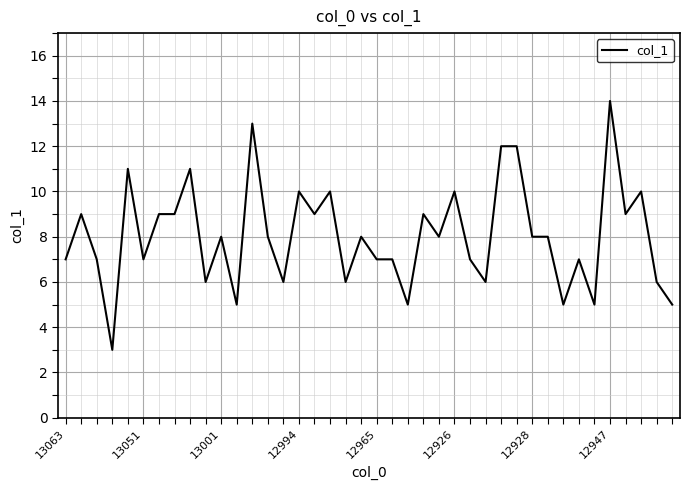

Is this an area chart (filled region under the line)?

No